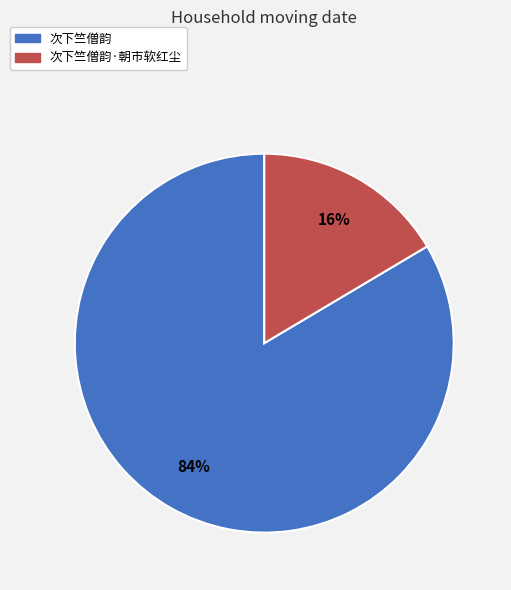

What is the smallest slice in the pie chart?

次下竺僧韵·朝市软红尘